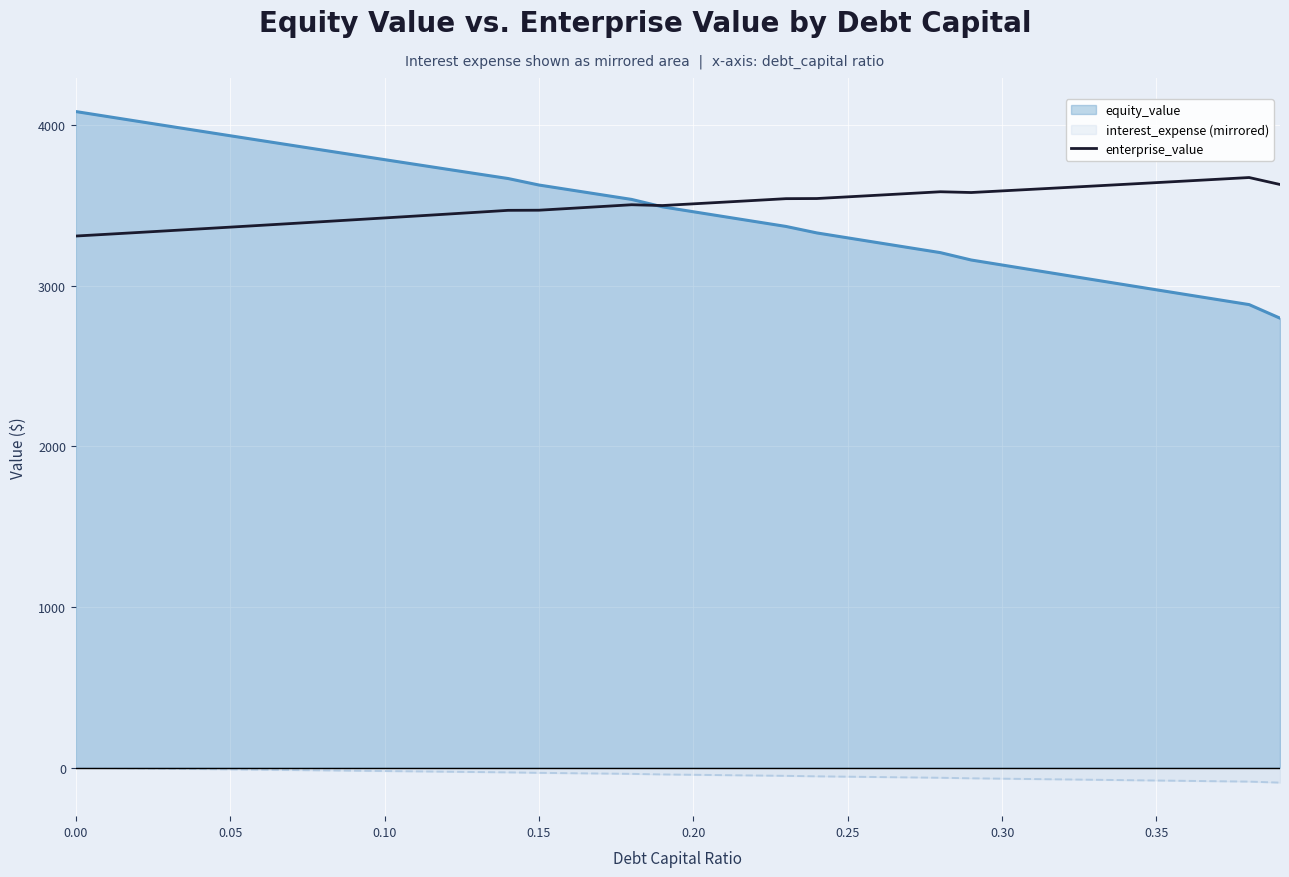

Which series has the largest range (max minus min)?

equity_value